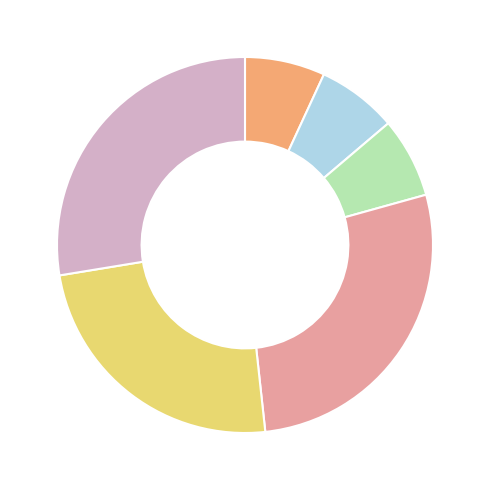

Is there a majority slice in this chart?

No